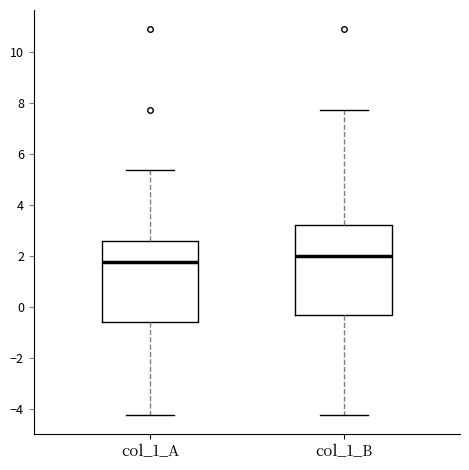

Reading left to right, read every box against the y-axis: the position of its median line, the range the box covers, and the ends of its whiskers. The values are not printed on the chart, so give them approximately, as read against the axis.

col_1_A: median 1.8, box -0.6 to 2.6, whiskers -4.2 to 5.4
col_1_B: median 2.0, box -0.4 to 3.2, whiskers -4.2 to 7.8